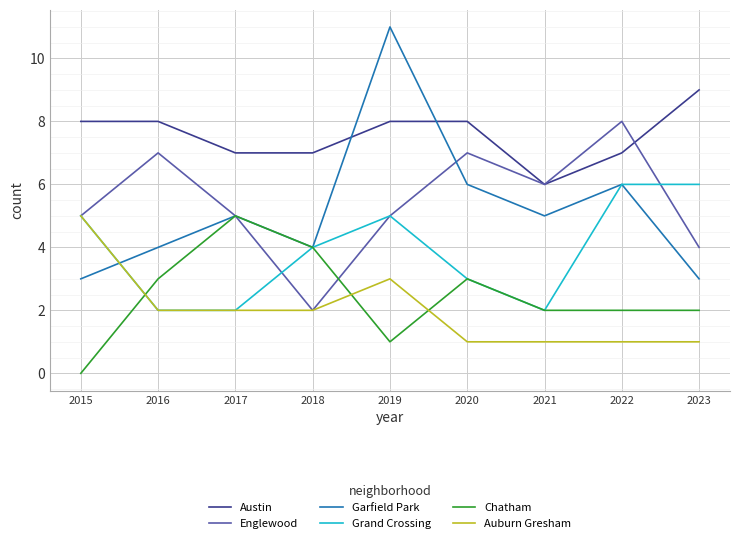

What is the spread (max minus min) of values at 2019?

10